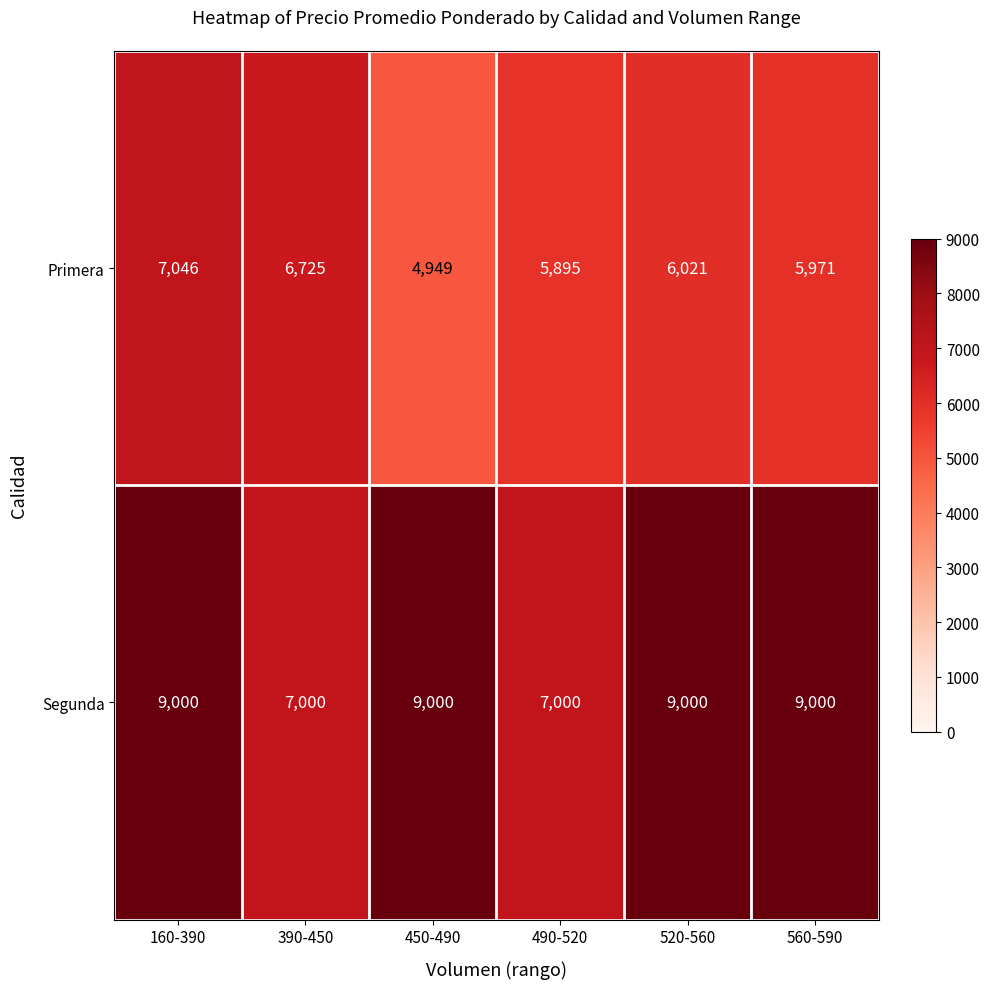

Between 160-390 and 490-520, which series saw the biggest shift?

Segunda